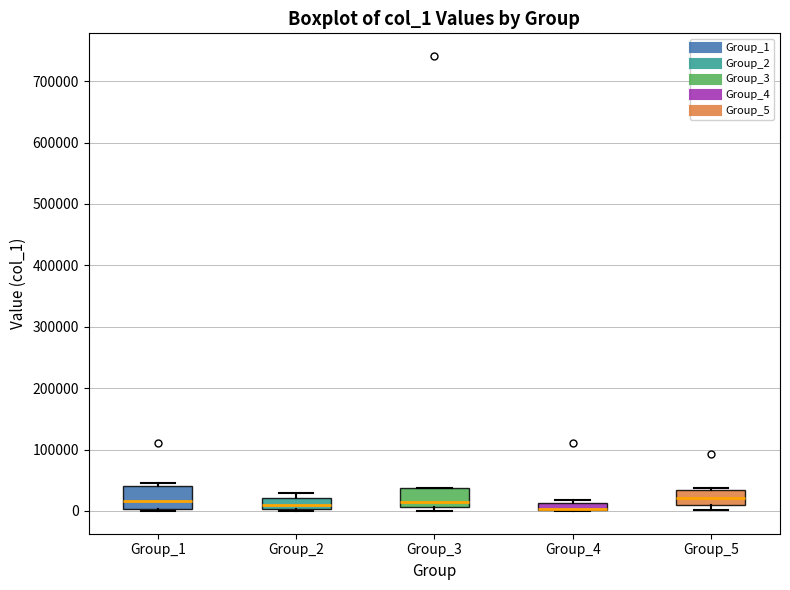

Where is the lower edge of the box for Group_1 on the y-axis? The values are not printed on the chart, so give them approximately, as read against the axis.

0